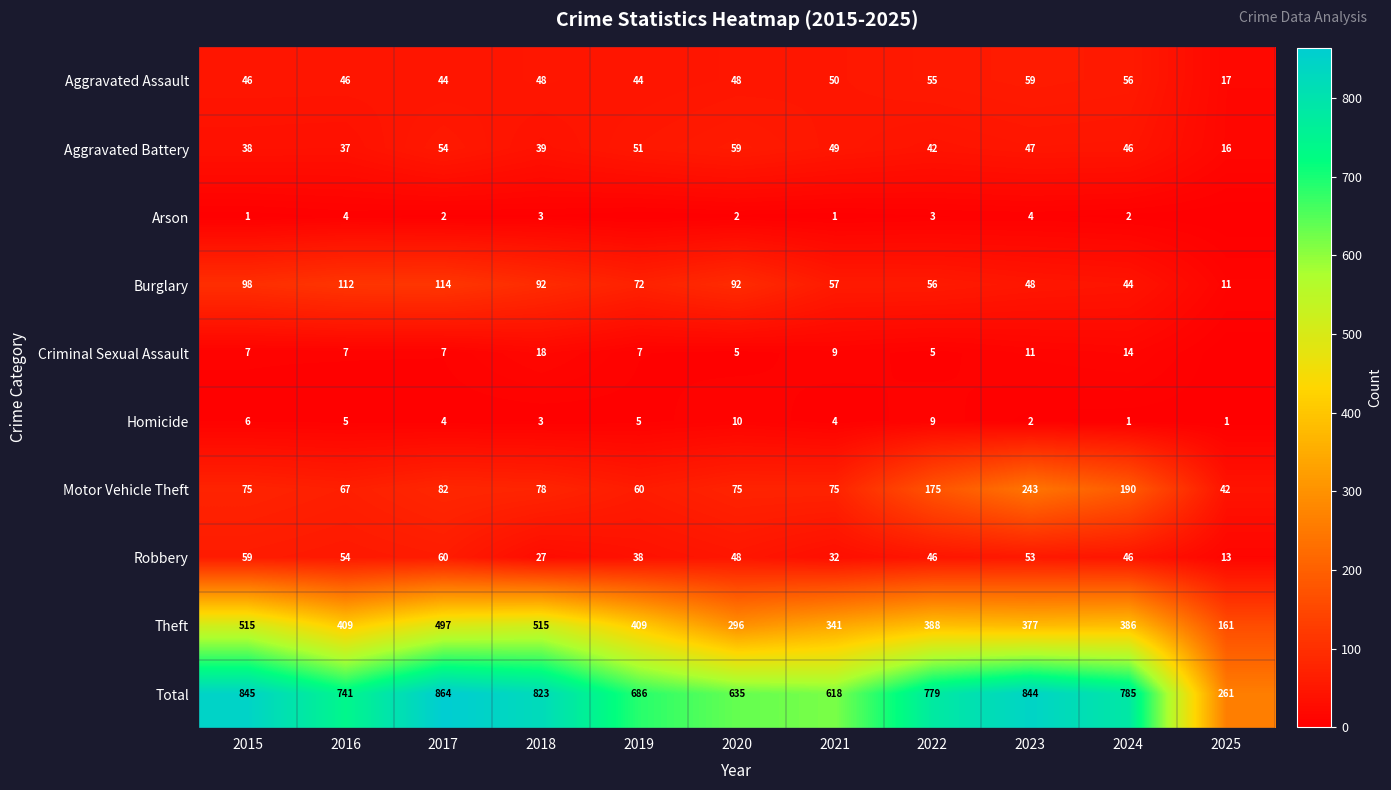

Read the Homicide value at 2018.

3